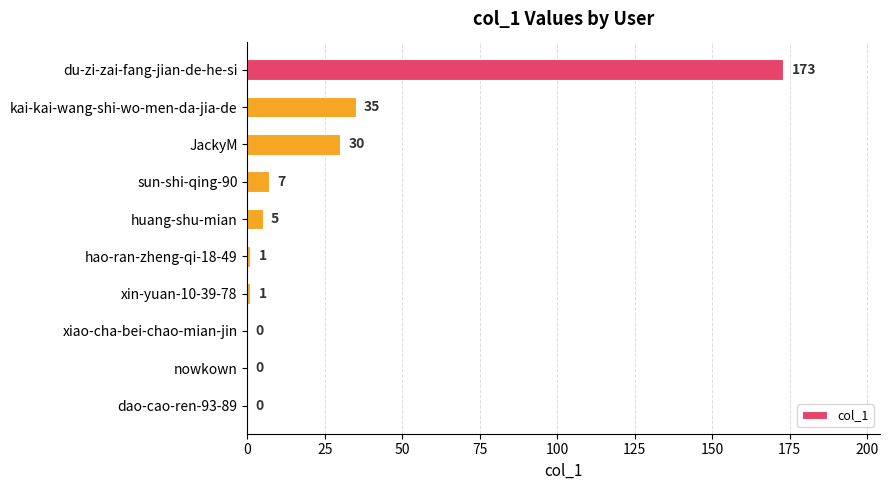

What is the sum of all values?

252